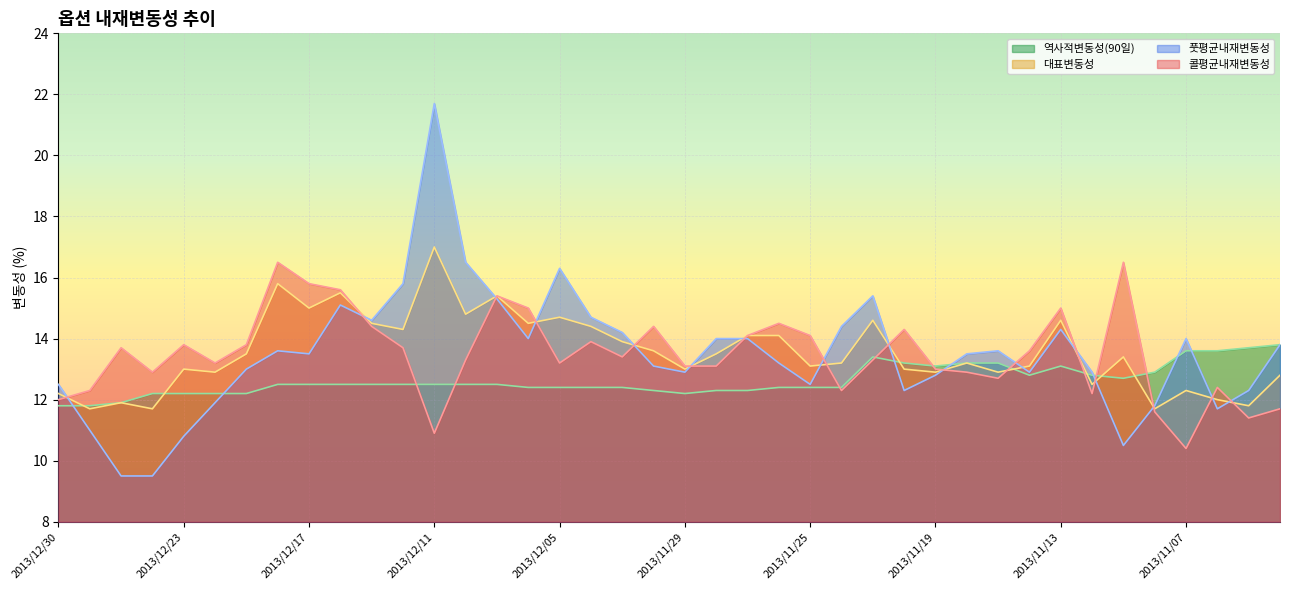

What is the difference between the highest and lowest values at 2013/12/23?

3.0